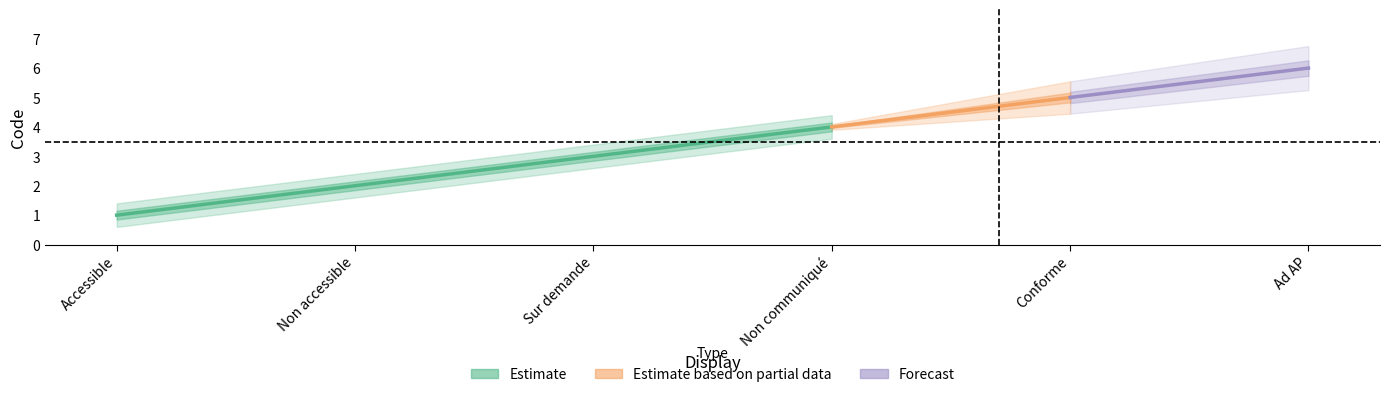

What is the difference between the values at Ad AP and Non accessible?

4